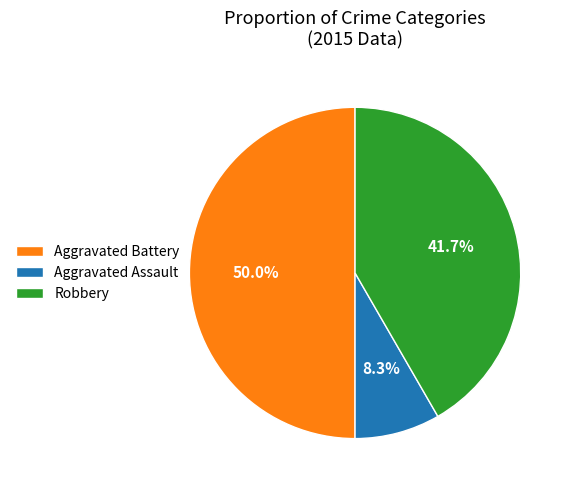

Between Aggravated Assault and Robbery, which is larger?

Robbery